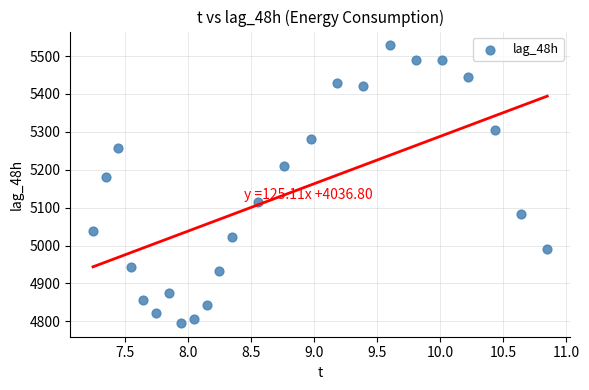

What Y value in the scatter plot is closest to 5162?

5181